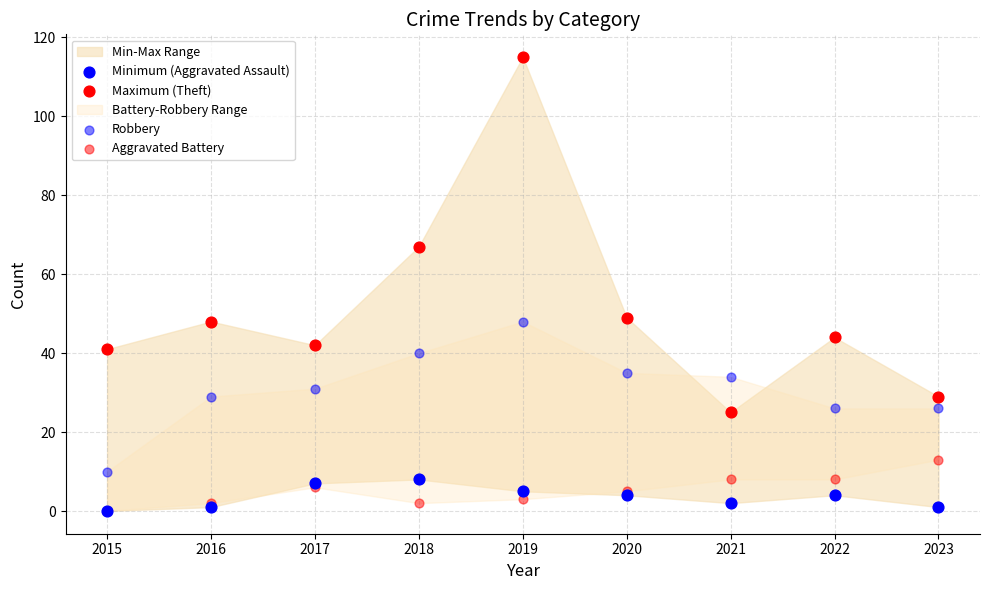

Which series contains the lowest Y value?

Minimum (Aggravated Assault)